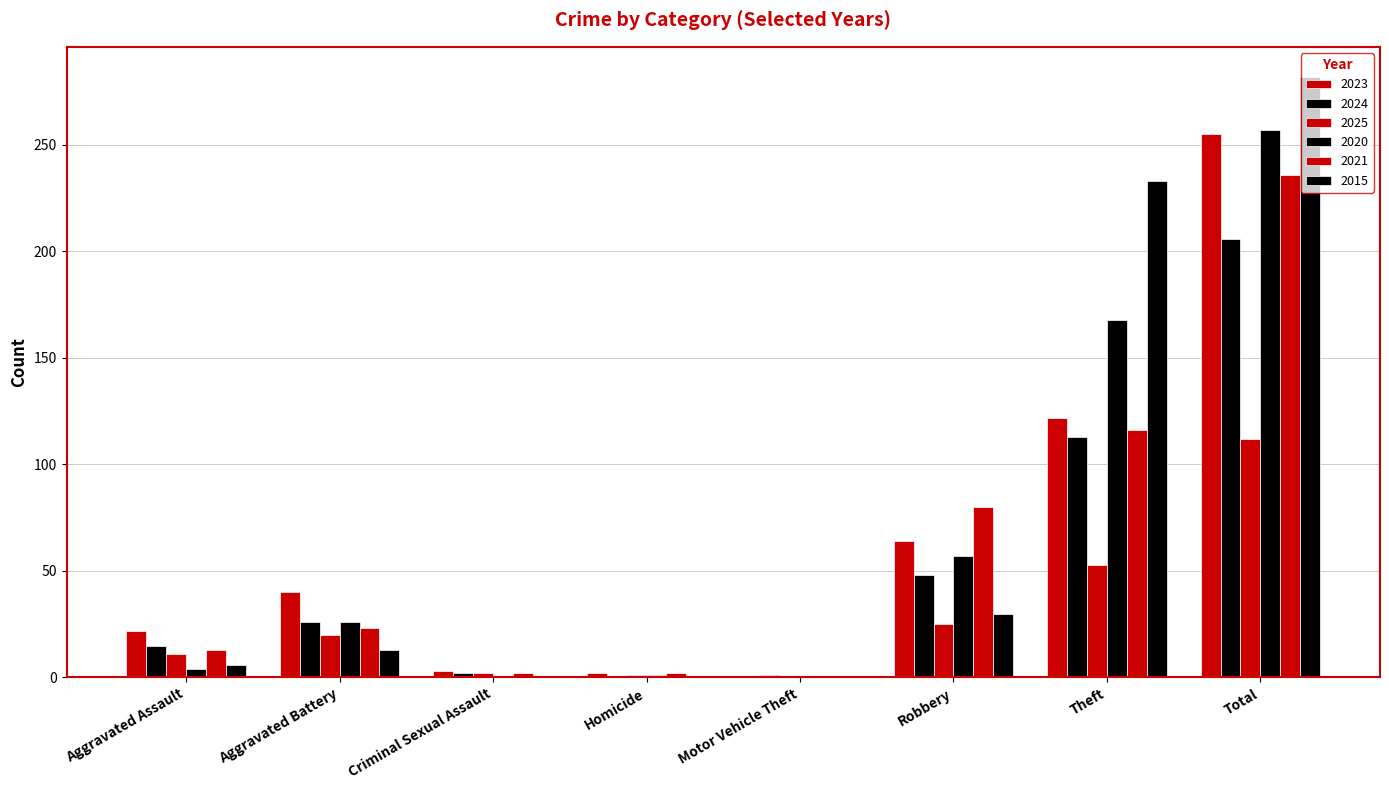

How many groups of bars are there?

8